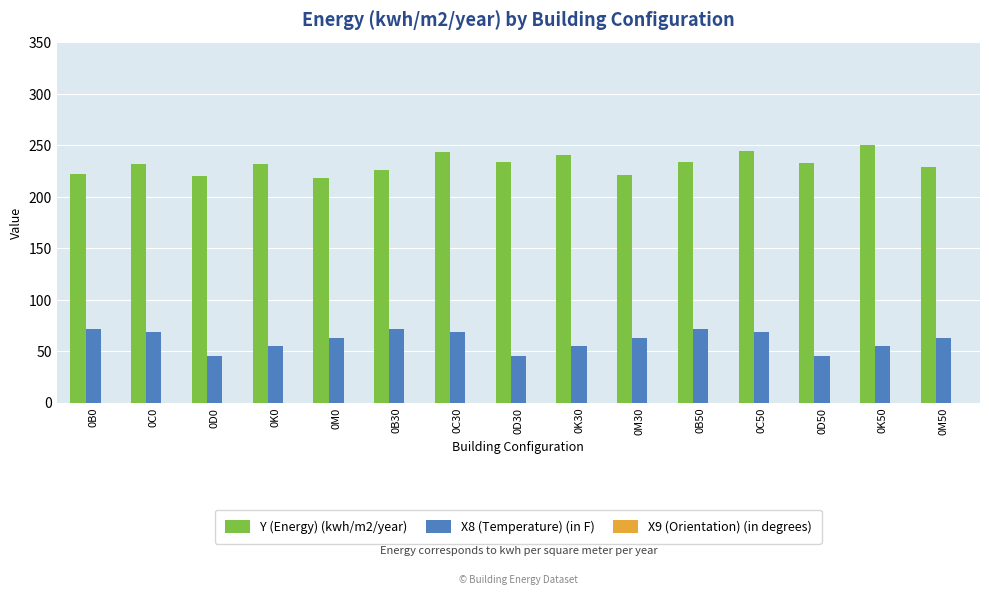

What is the lowest value of the Y (Energy) (kwh/m2/year) series?

218